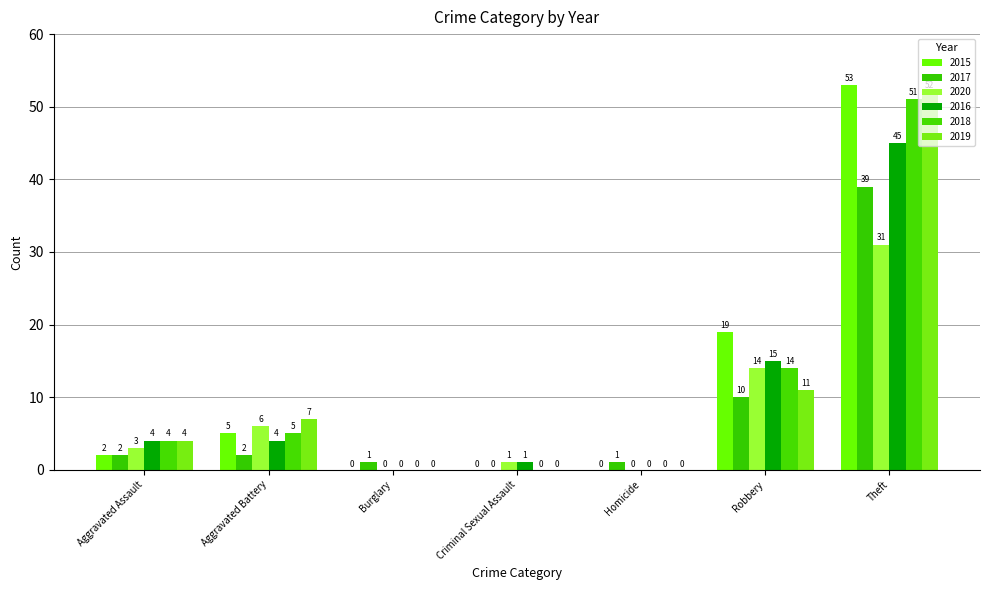

Between Theft and Burglary, which is larger?

Theft